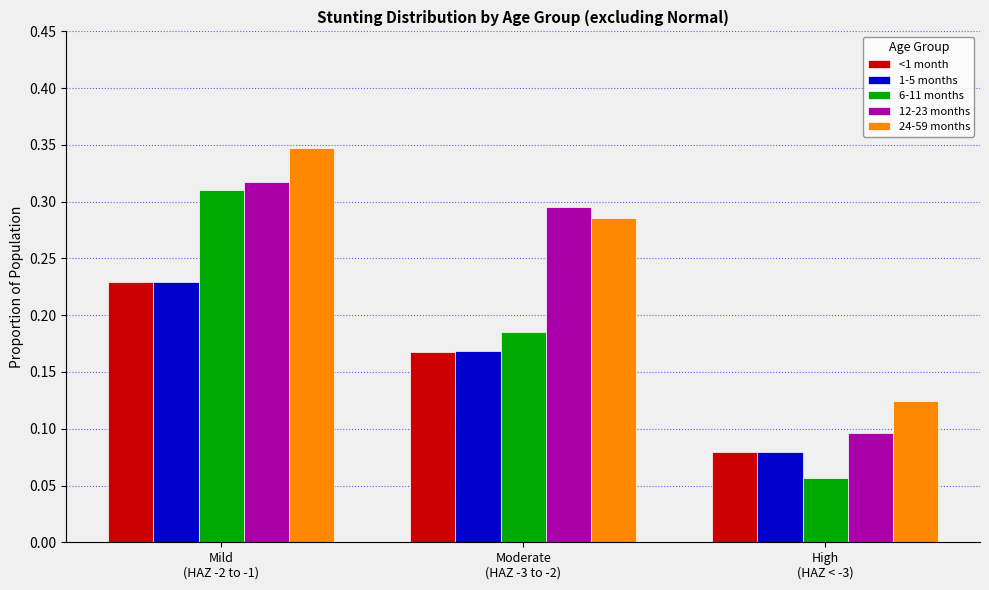

What is the label of the 3rd bar from the left?

High
(HAZ < -3)